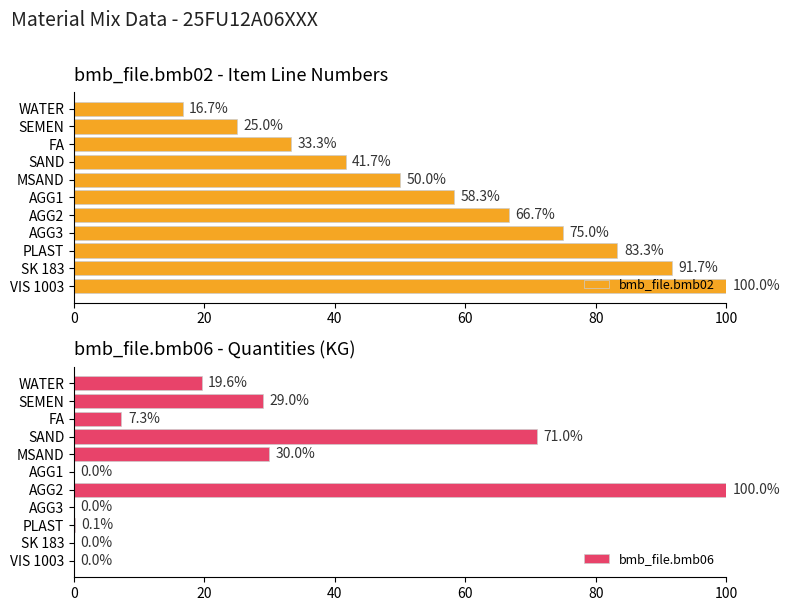

How many values in the bmb_file.bmb02 series are below 58?

5